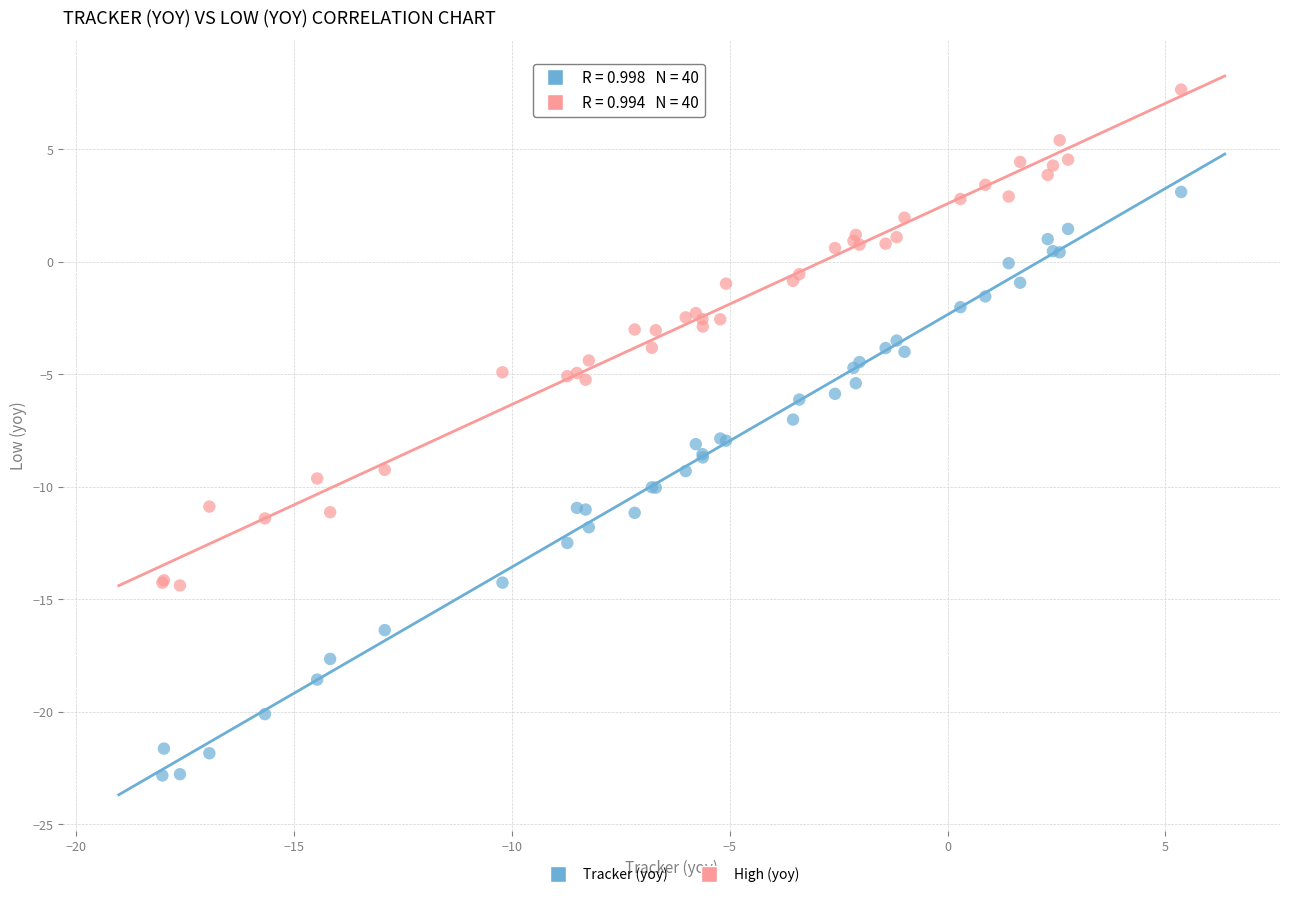

Which series reaches the maximum Y coordinate?

High (yoy)